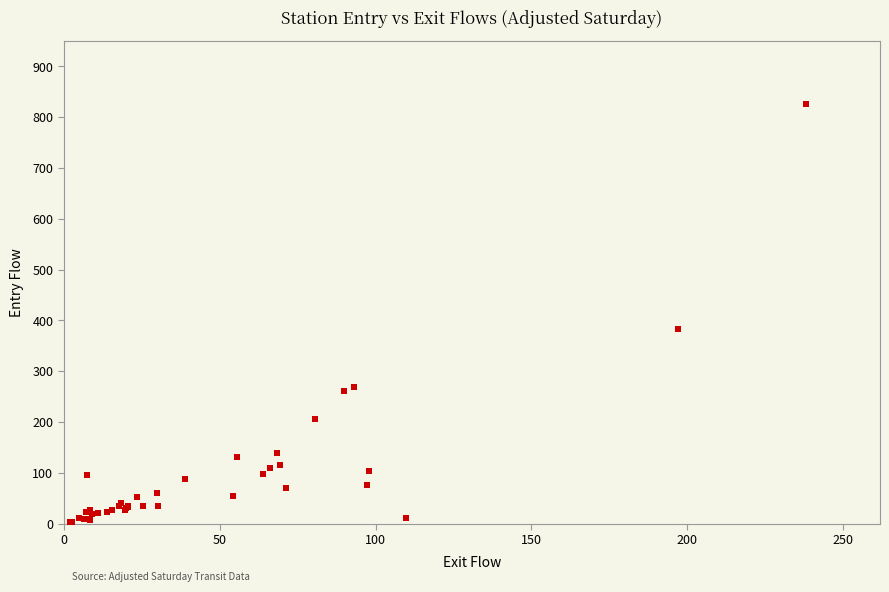

What Y value in the scatter plot is closest to 414?

382.6